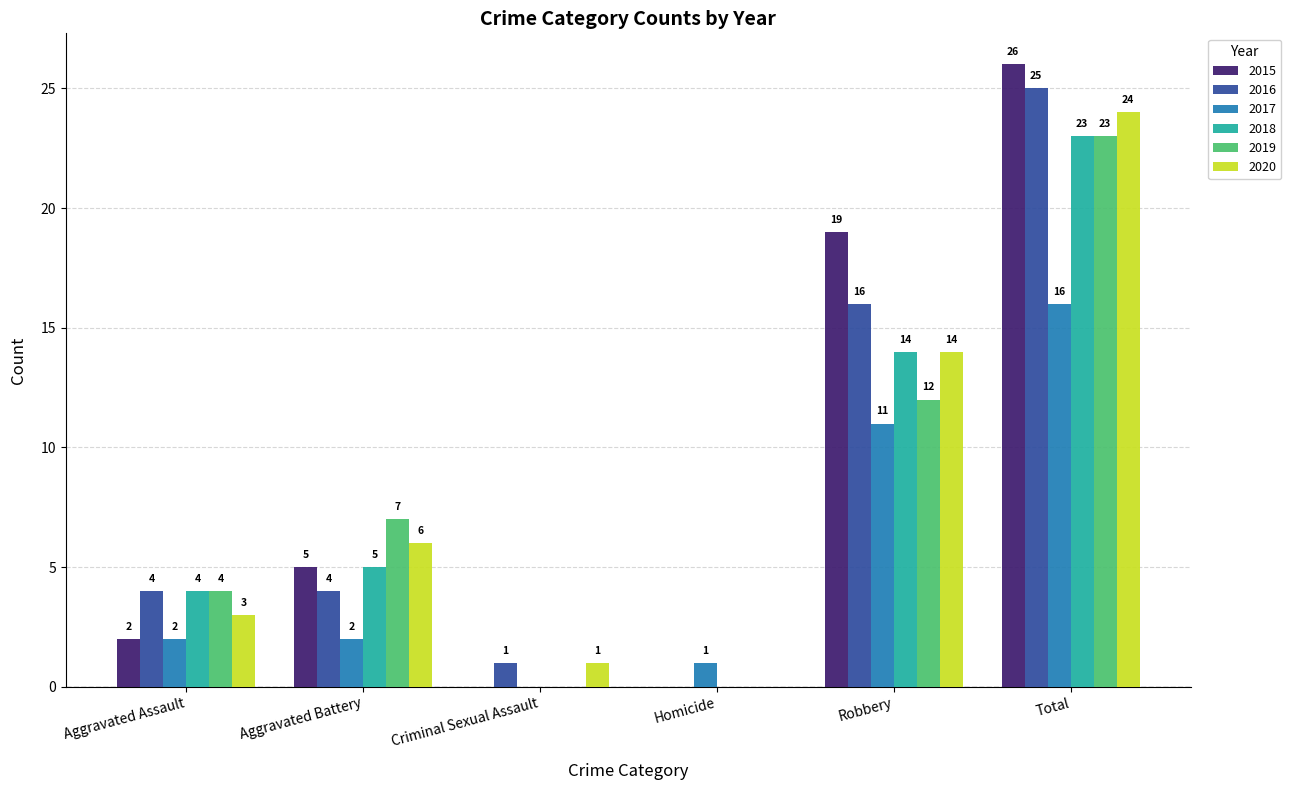

Which series has the largest range (max minus min)?

2015